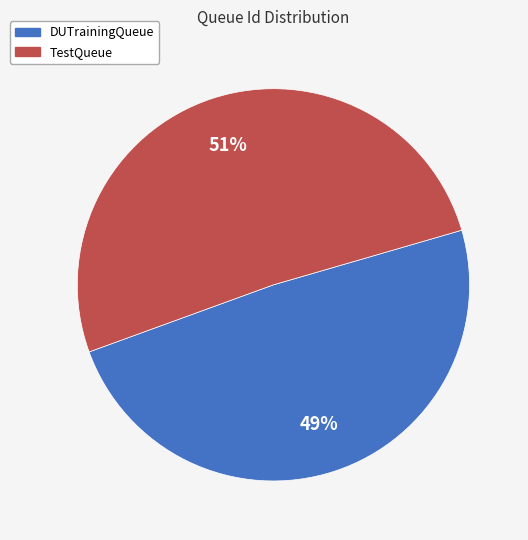

True or false: DUTrainingQueue accounts for 43% of the total.

False